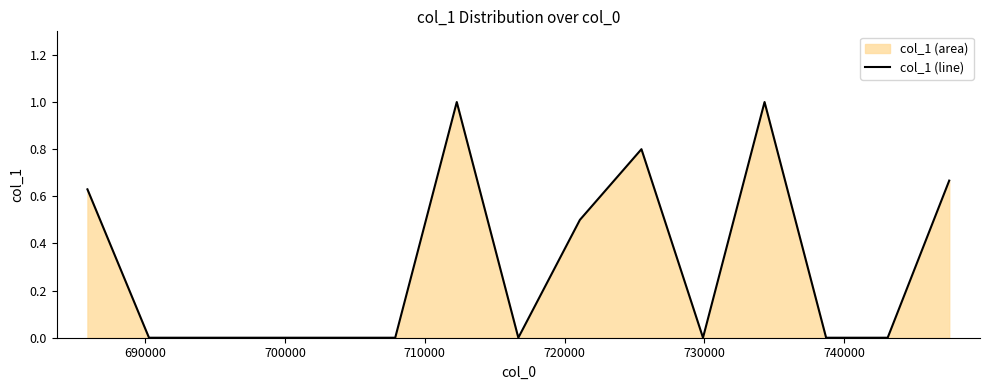

What is the greatest value displayed?

1.0